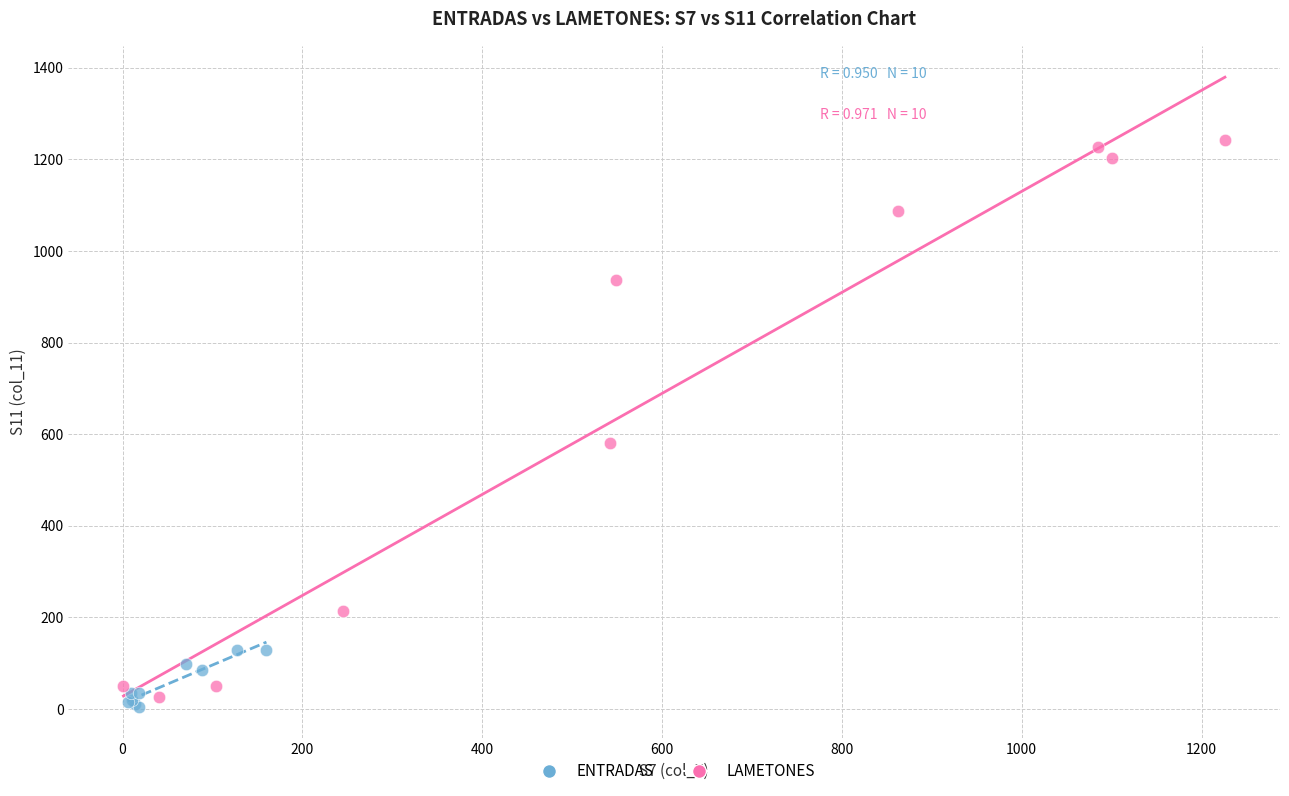

Which series contains the highest Y value?

LAMETONES